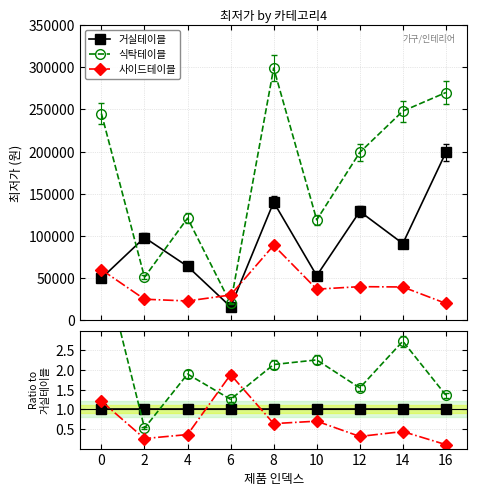

Which series has the largest total across all categories?

식탁테이블